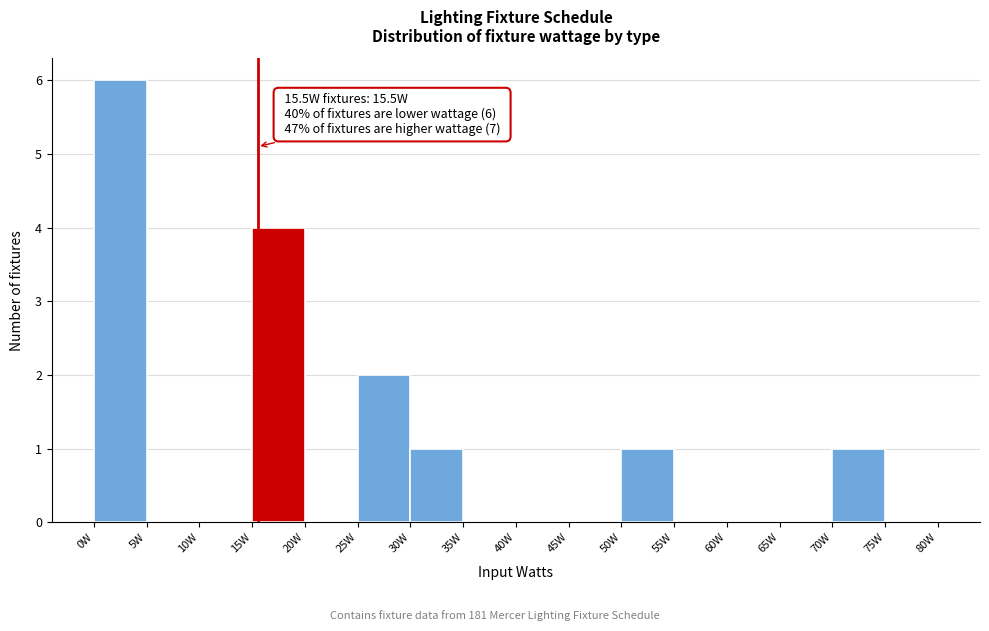

Over which range of the x-axis is the bar tallest?

0 to 5